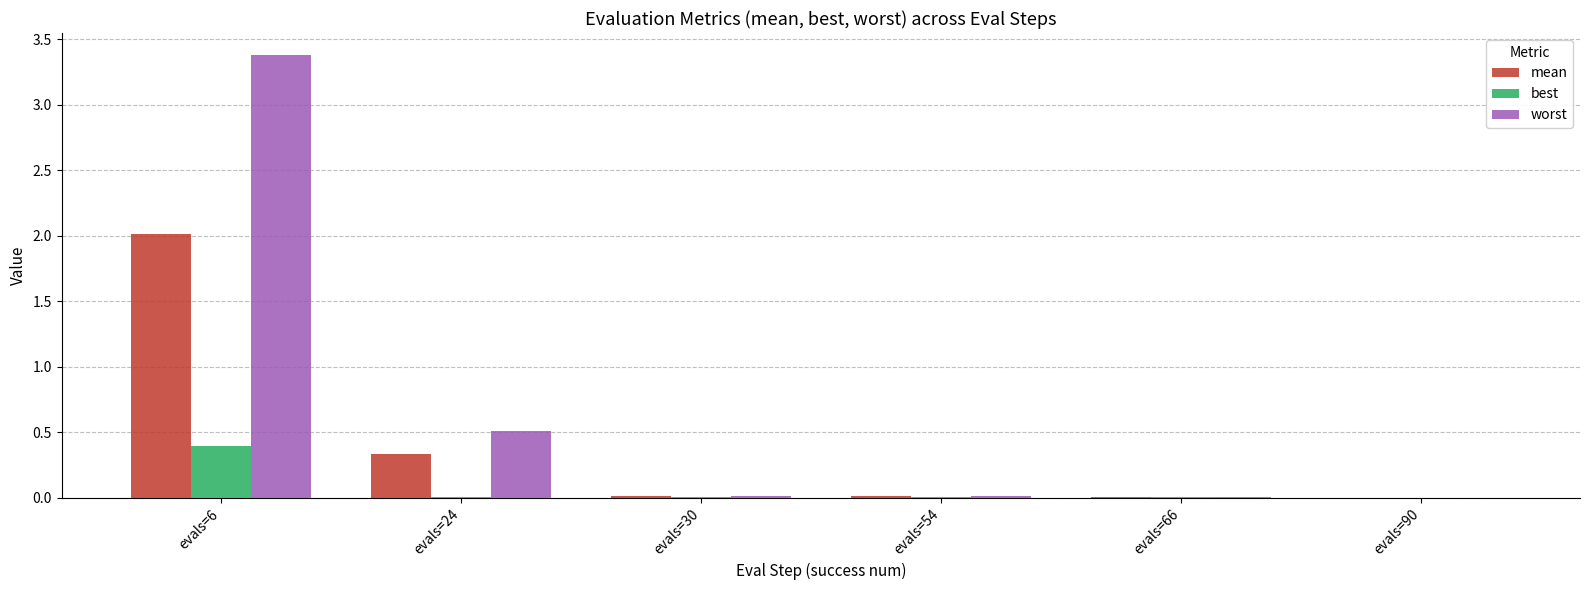

Are the bars horizontal?

No